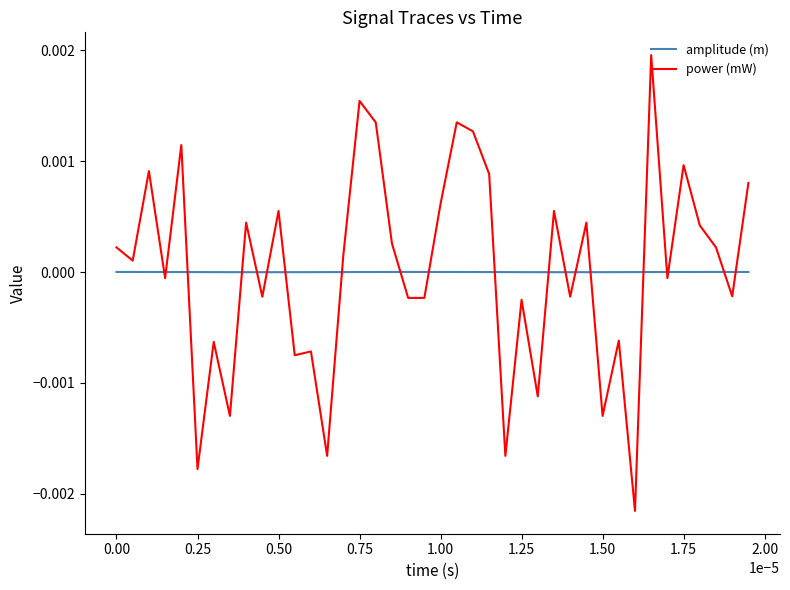

List the series in order of their peak value, highest first.

power (mW), amplitude (m)